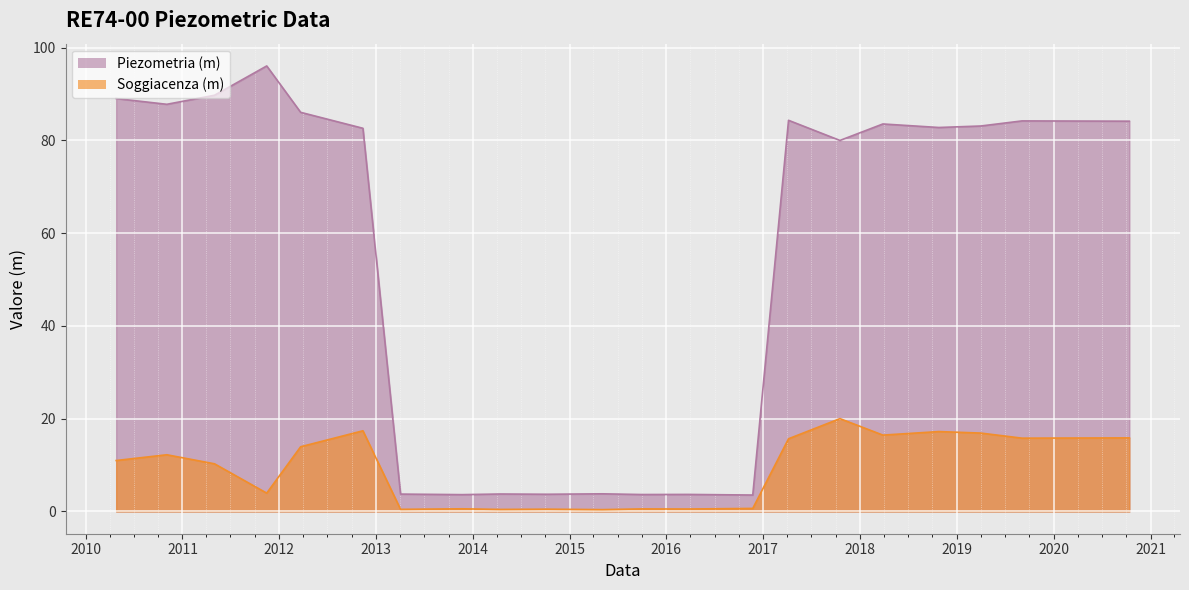

The value of Soggiacenza (m) at 2019-04-01 is 16.9. True or false?

True